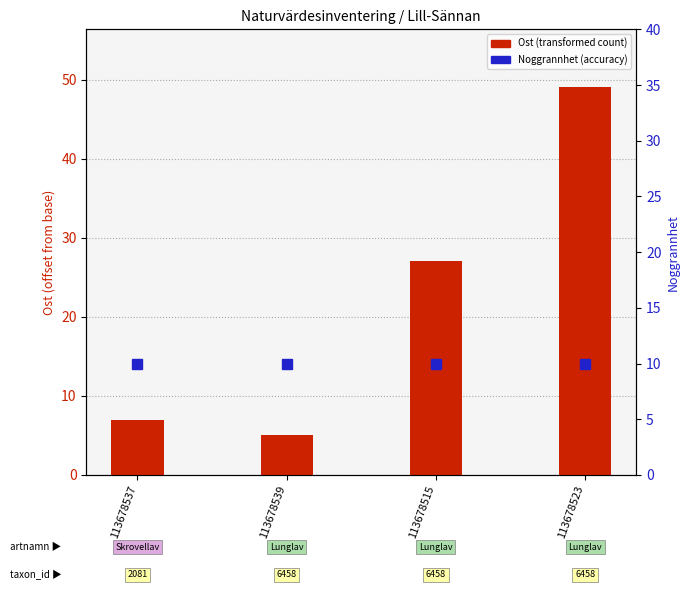

Which has a higher value, 113678537 or 113678515?

113678515